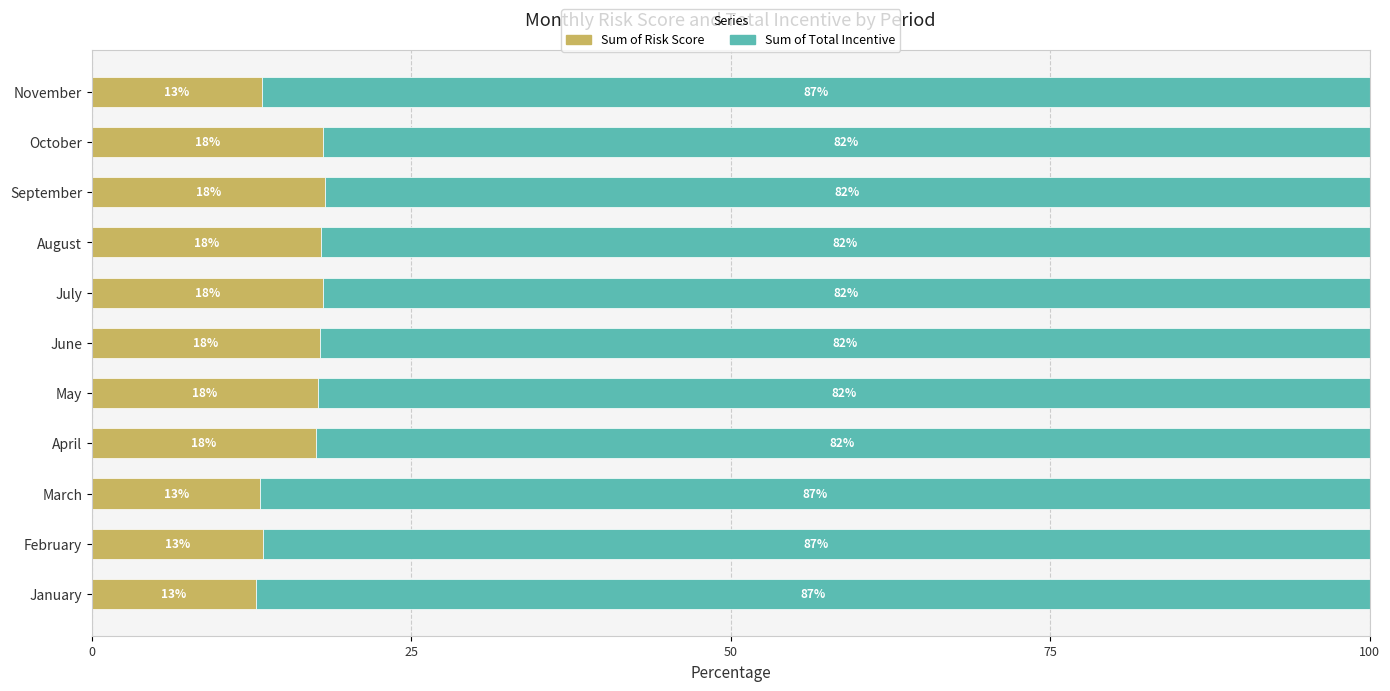

What is the highest value of the Sum of Risk Score series?

18.2